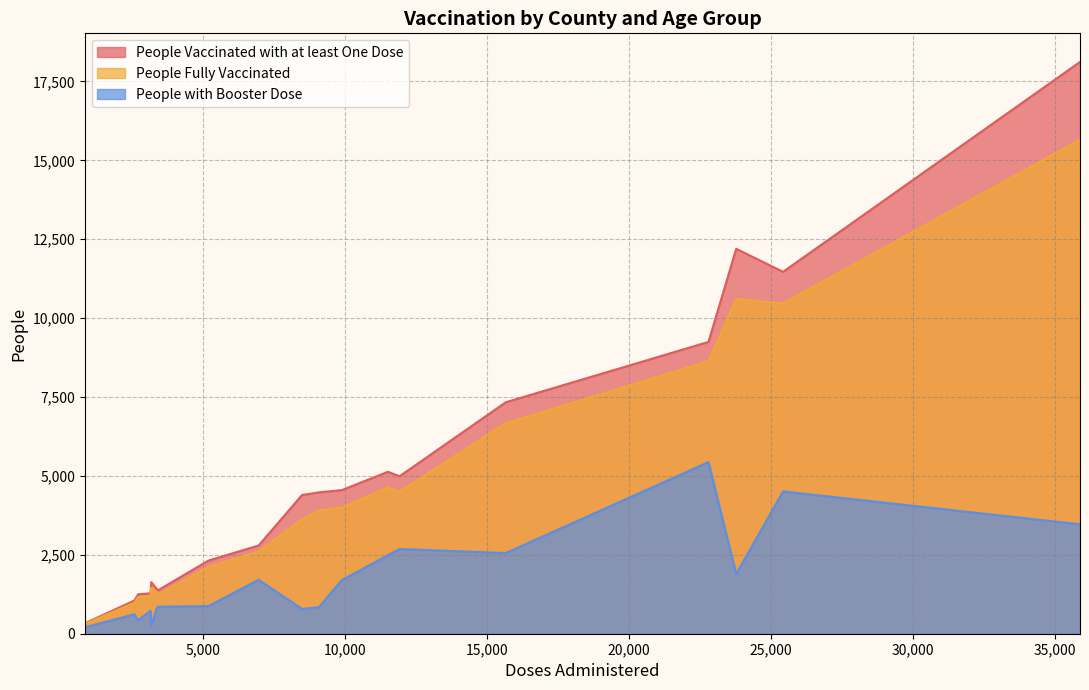

Does the chart display data point markers on the line(s)?

No